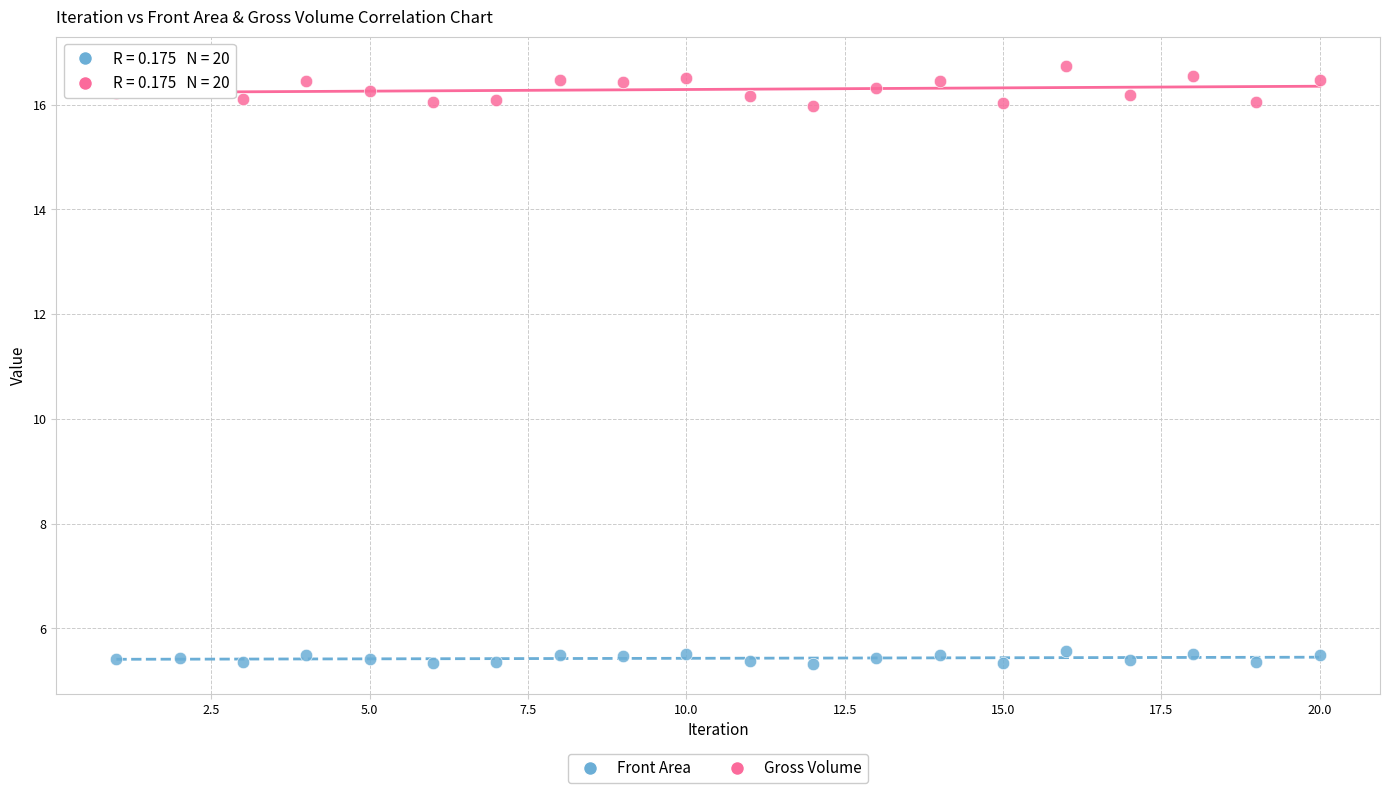

Which series contains the highest Y value?

Gross Volume